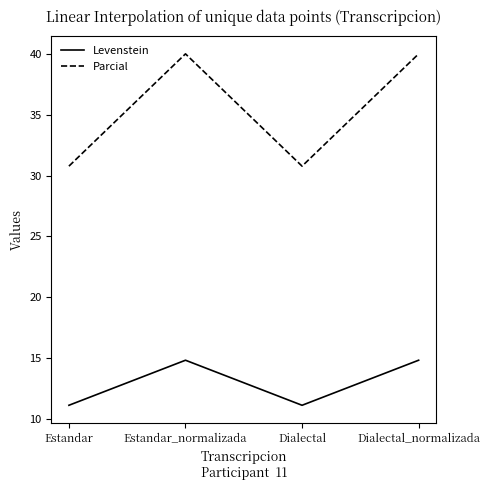

What position from the left is Dialectal?

3